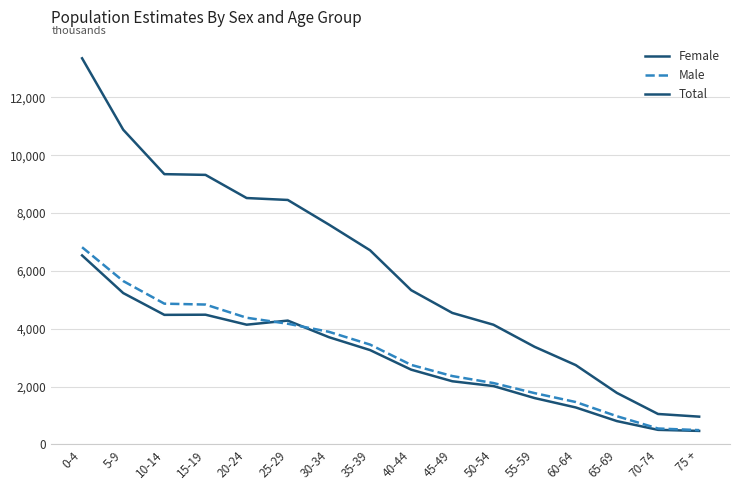

How many lines are shown in the chart?

3